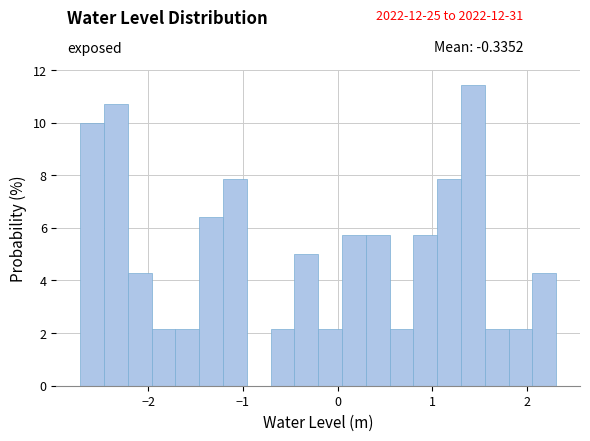

Around what value on the x-axis is the tallest bar? Give the approximate position of its centre, as read against the axis.

1.4